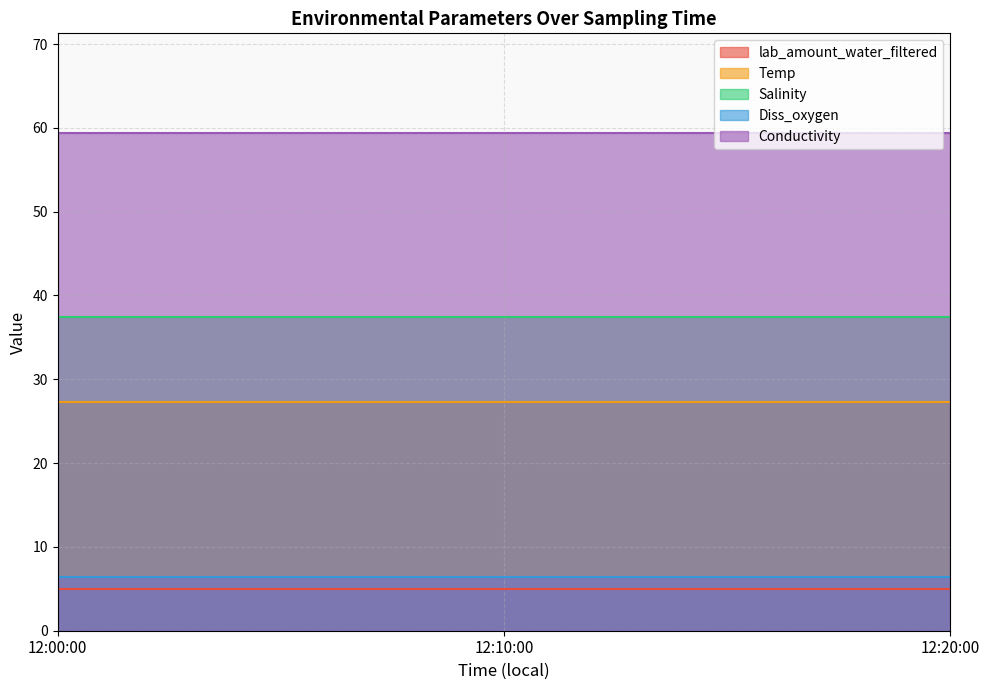

What position from the right is 12:20:00?

1